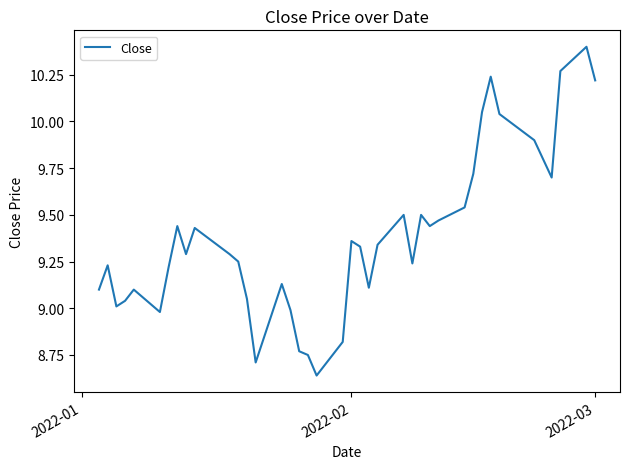

What is the difference between the maximum and minimum values?

1.8